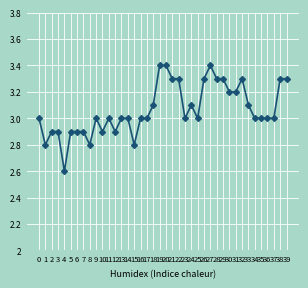

At which category does the data reach its first local valley?

1